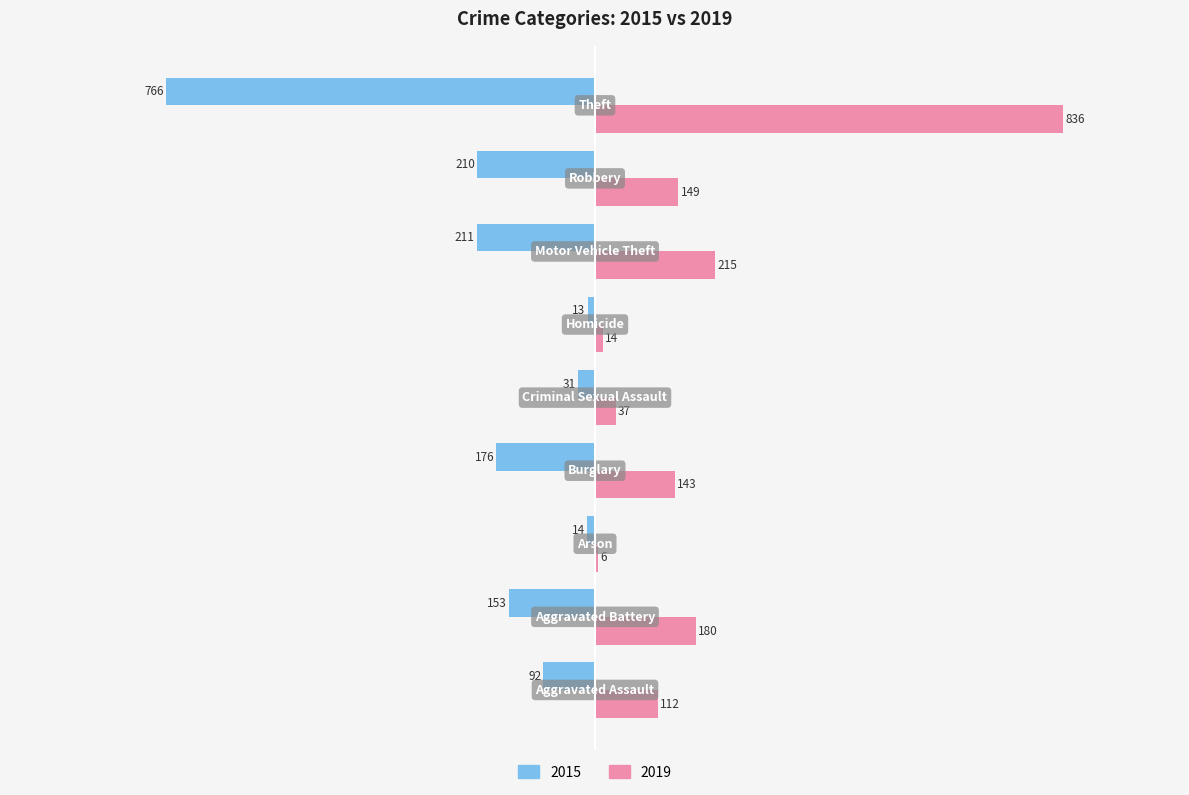

Which series has the largest total across all categories?

2019